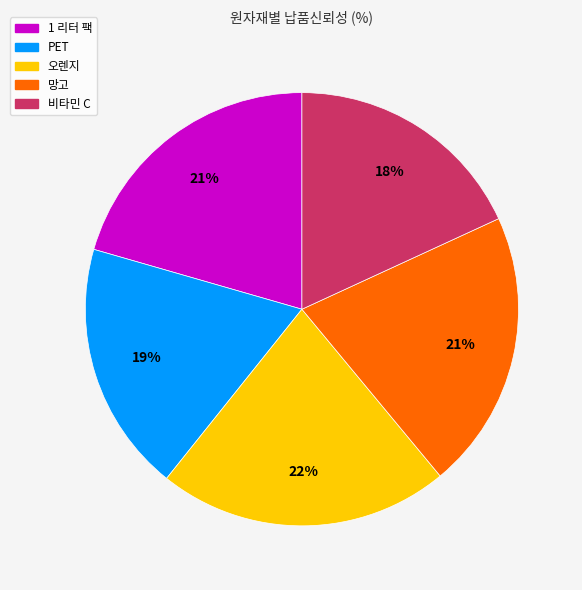

The 비타민 C slice represents 8% of the pie. True or false?

False